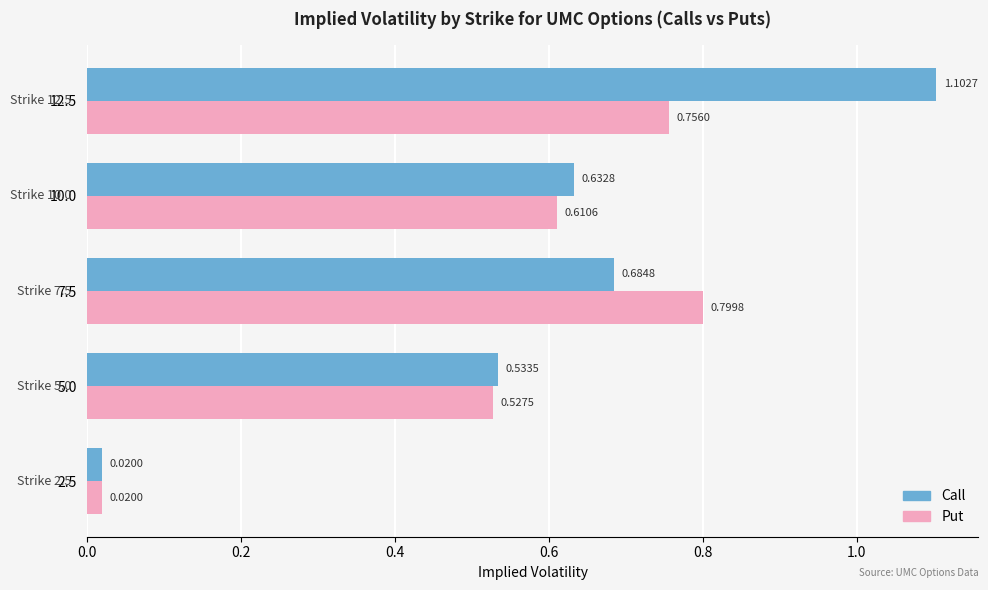

At which category is the sum across all series the highest?

12.5